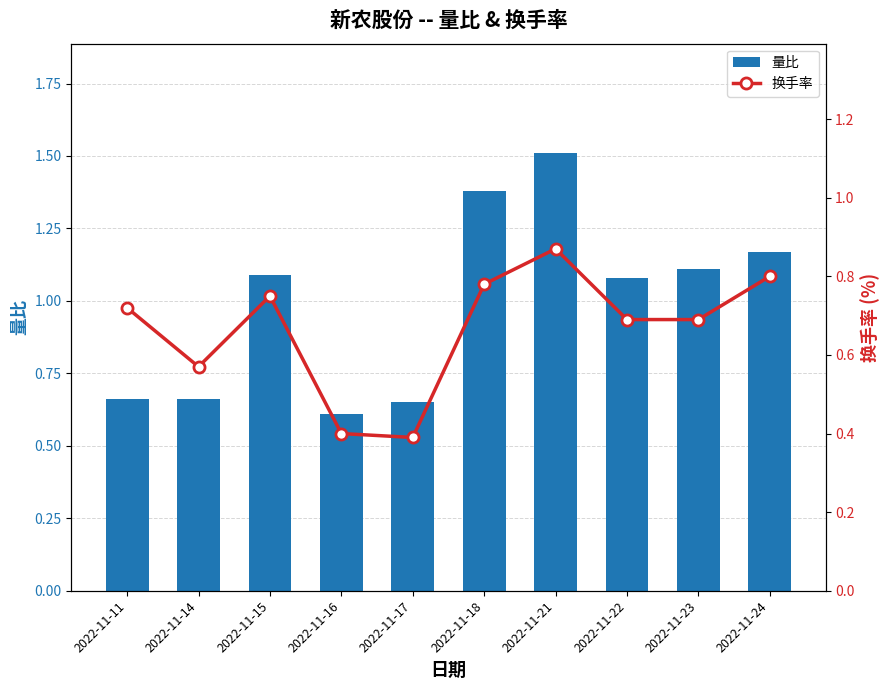

Is it true that 量比 equals 0.7 at 2022-11-24?

False